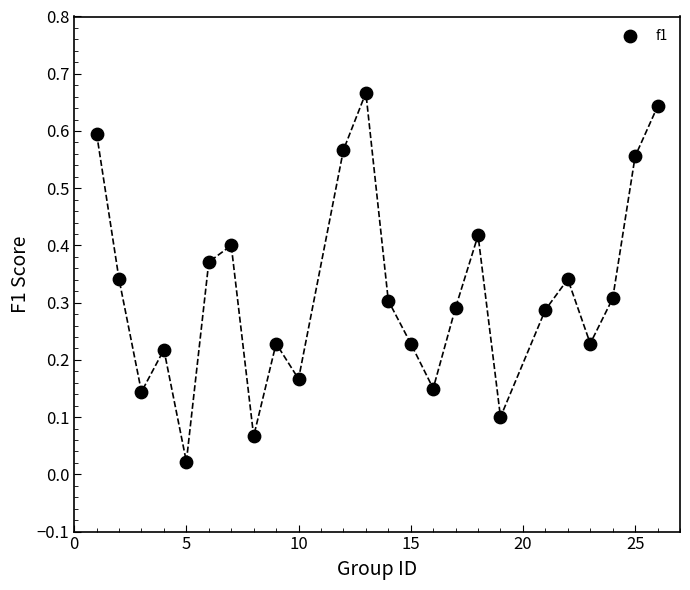

What is the range of X values (max minus min)?

25.0